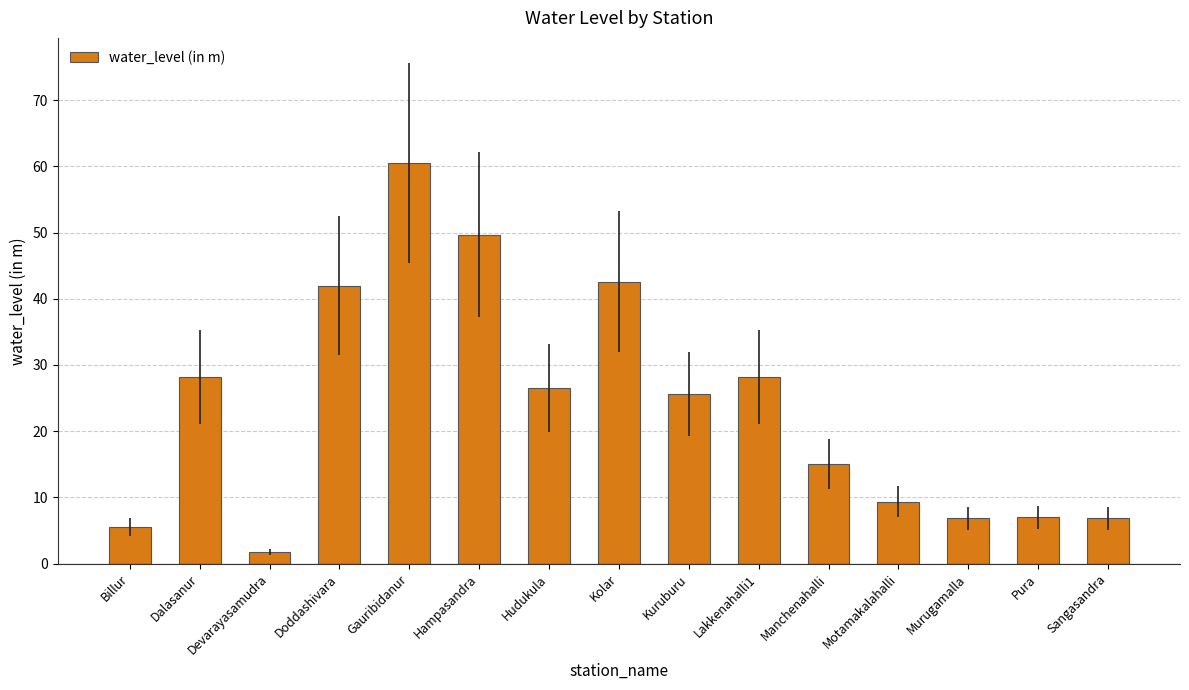

Read the value at Murugamalla.

6.8